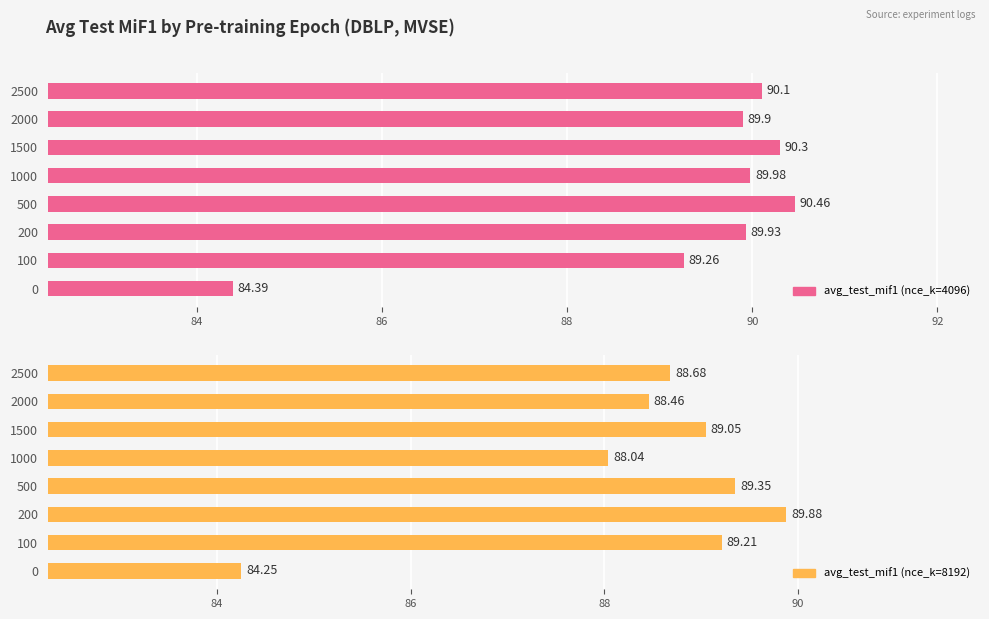

The value of avg_test_mif1 (nce_k=4096) at 200 is 159.9. True or false?

False